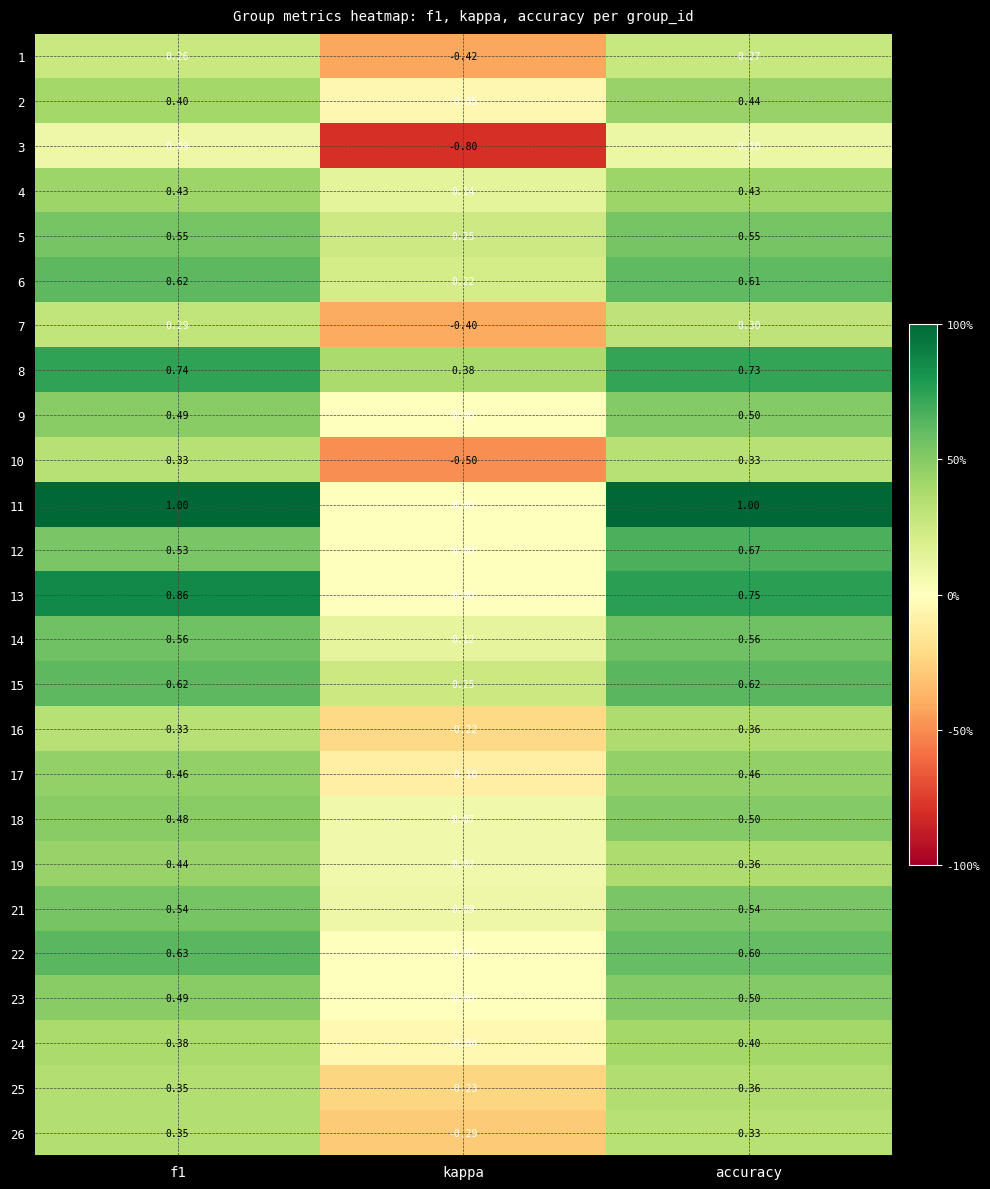

Which category has the lowest value across all series?

kappa